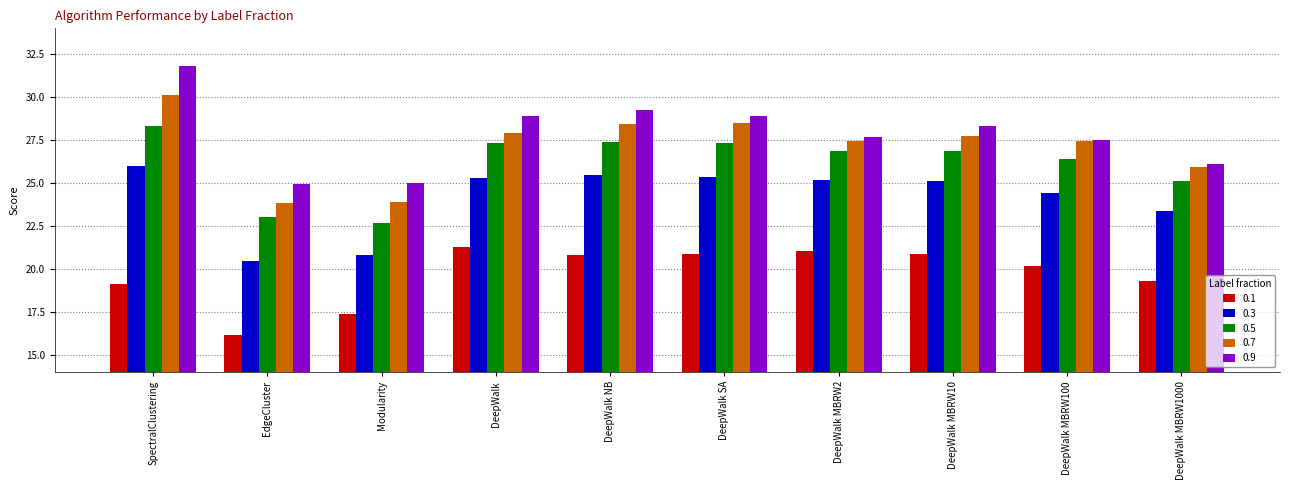

The 0.9 series shows 28.9 at DeepWalk. True or false?

True